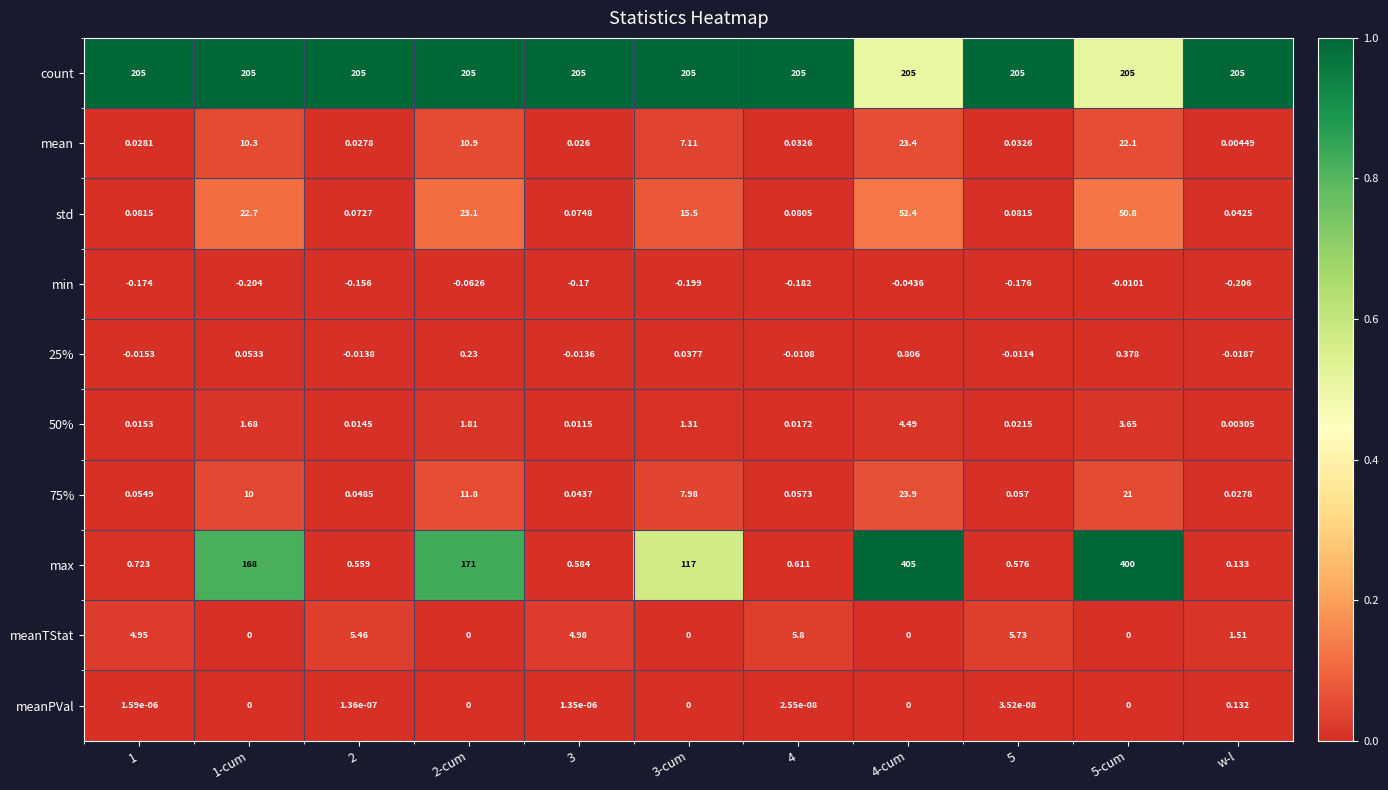

What is the difference between the highest and lowest values at 3?

205.2